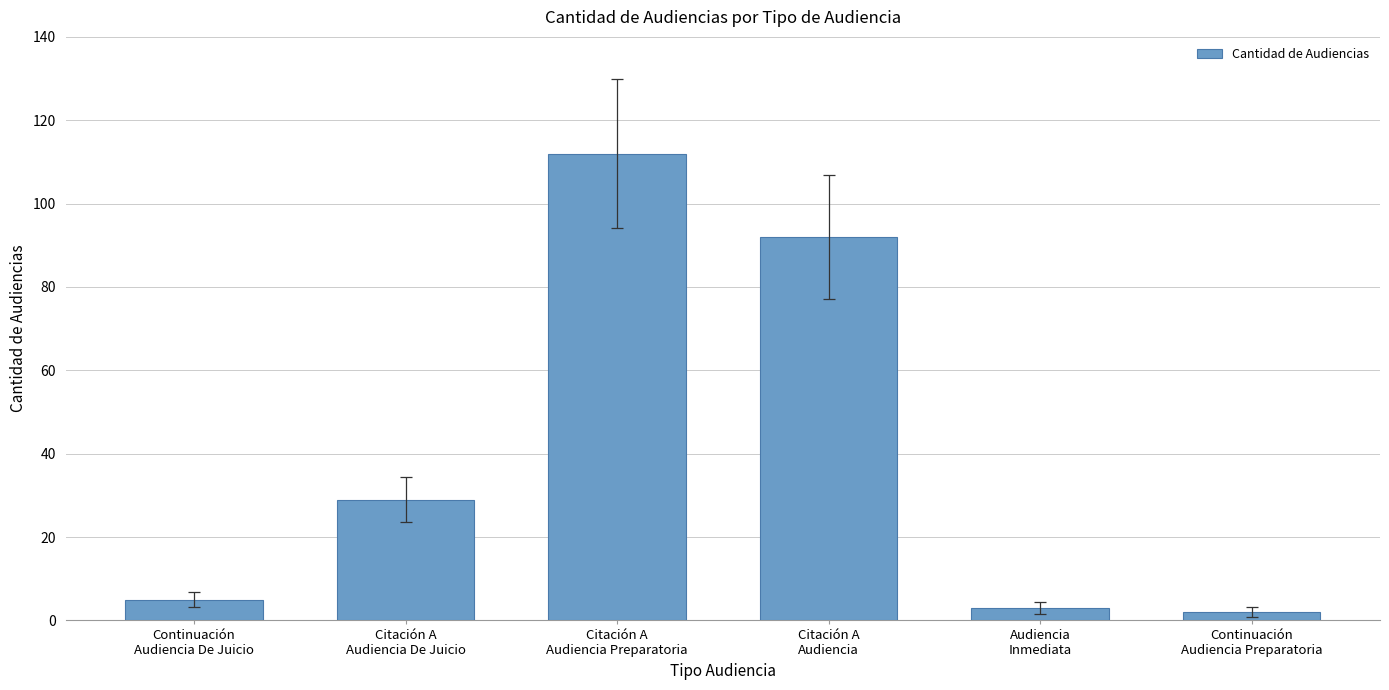

How many data points are less than 29?

3